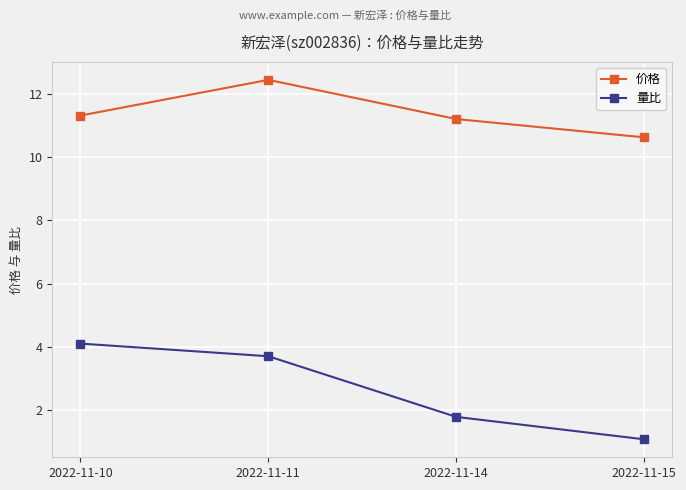

Count the number of categories in the chart.

4